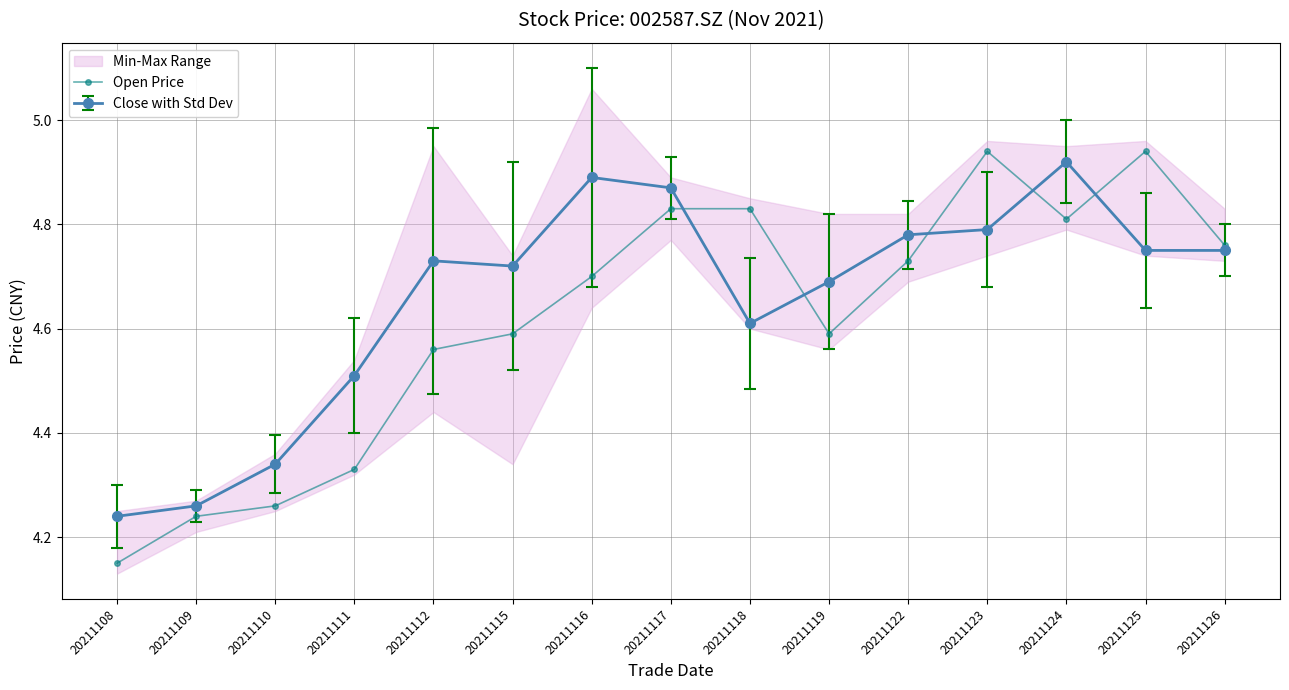

Rank the categories by value from highest to lowest.

20211123, 20211125, 20211117, 20211118, 20211124, 20211126, 20211122, 20211116, 20211115, 20211119, 20211112, 20211111, 20211110, 20211109, 20211108